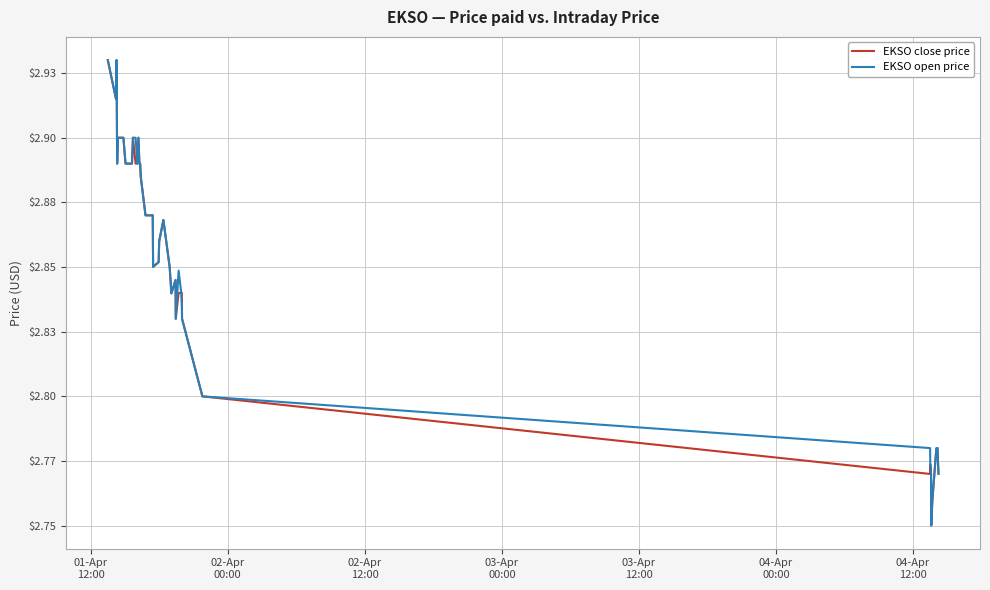

What is the value of the EKSO open price point at the 38th from the left?

2.8